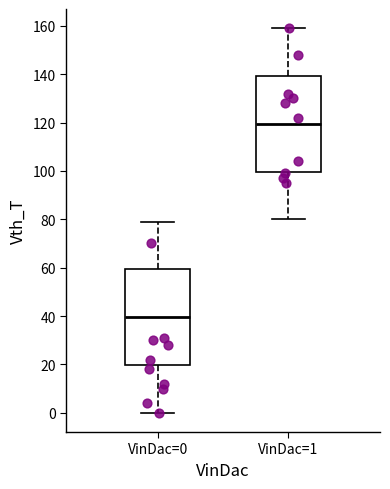

Which box's median line is the lowest?

VinDac=0